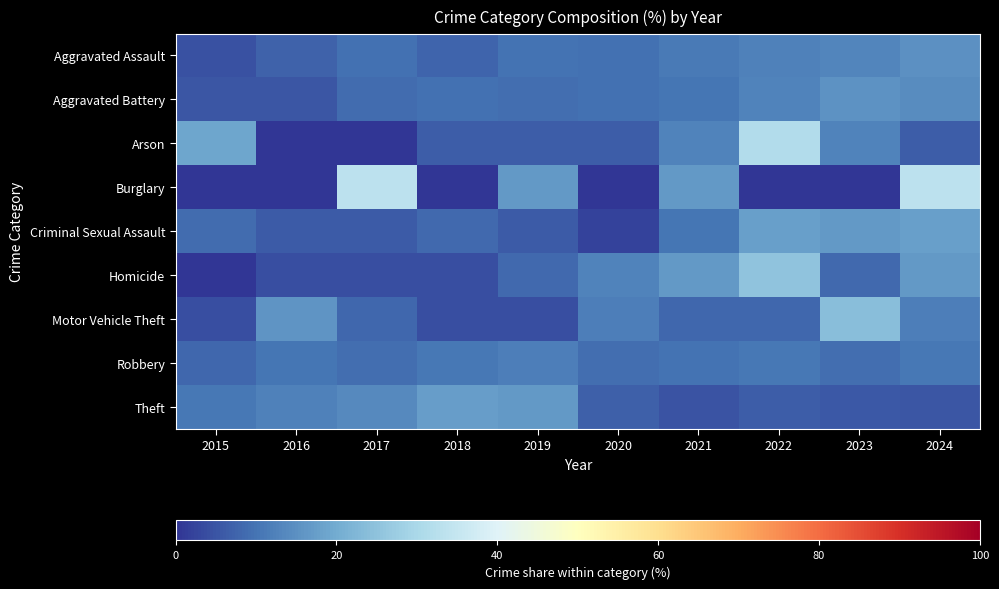

What is the spread (max minus min) of values at 2021?

11.9